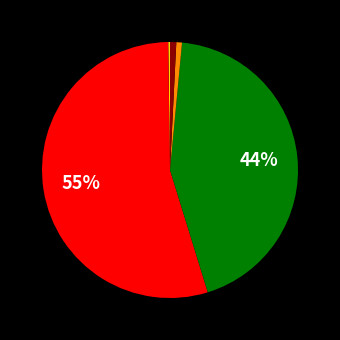

To the nearest percent, what is the average slice percentage?

20%